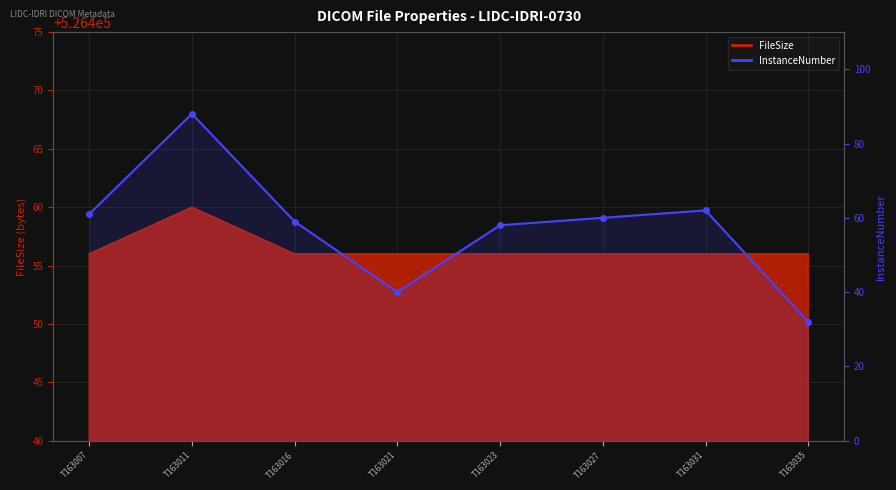

Is it true that the value at T163031 is 62?

True